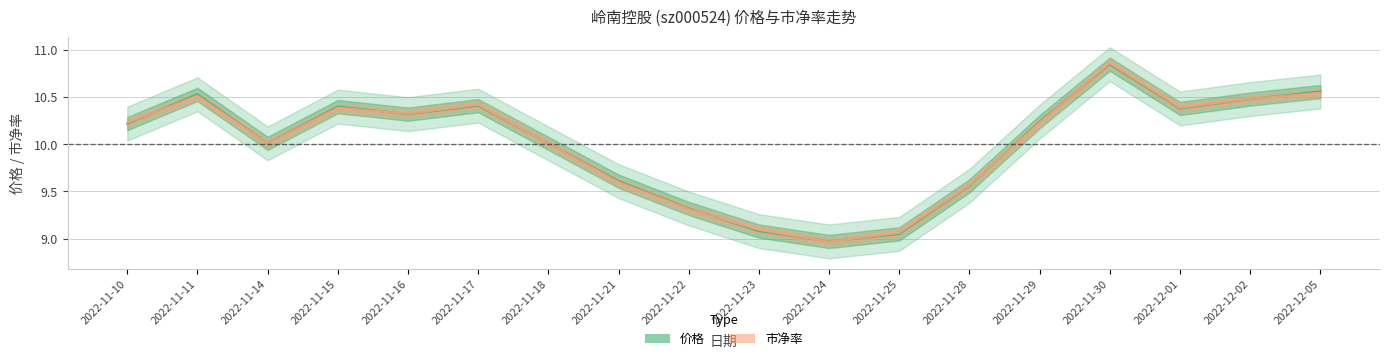

Is this an area chart (filled region under the line)?

No